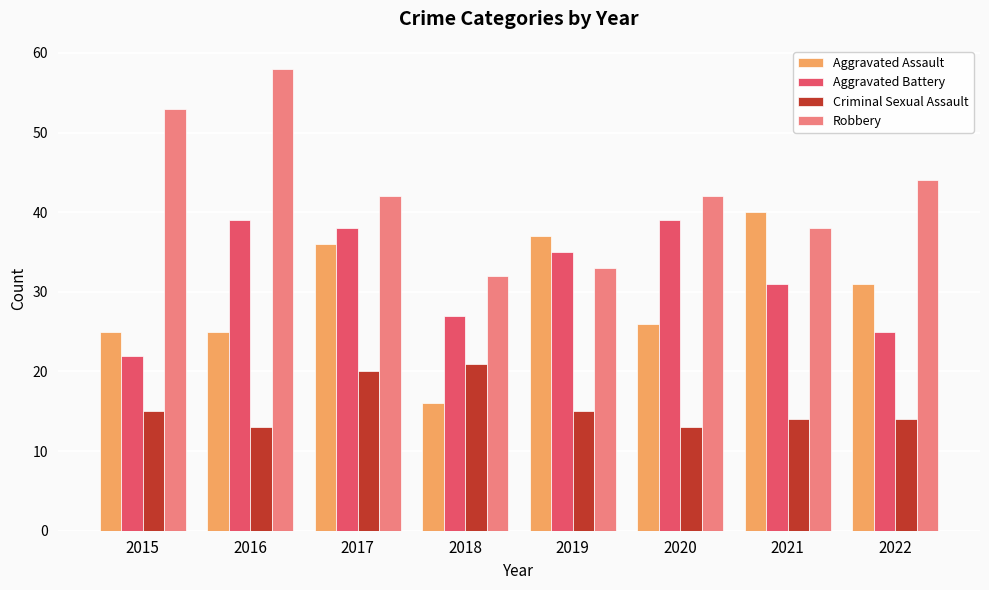

How many distinct data groups are displayed?

4